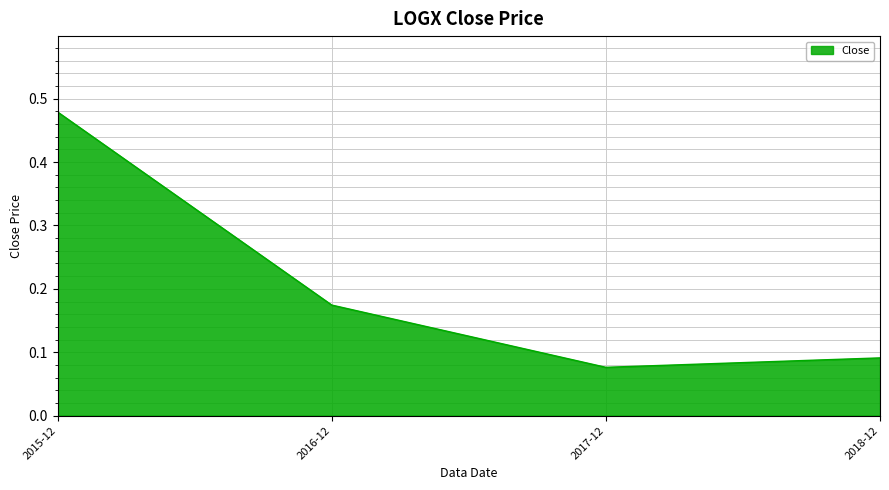

Which category has the lowest value across all series?

2017-12